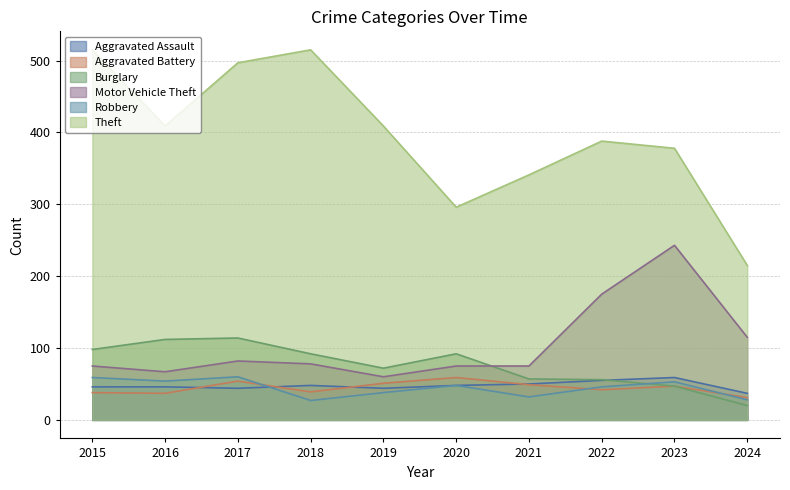

True or false: Robbery and Theft cross at least once.

False